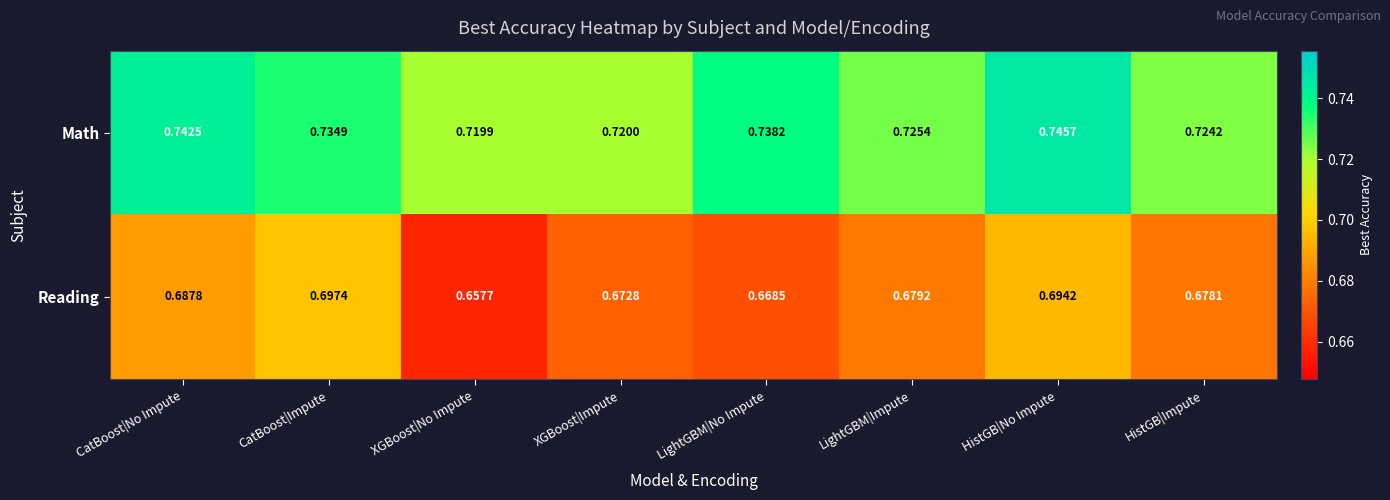

Which series changed the most between CatBoost|No Impute and CatBoost|Impute?

Reading